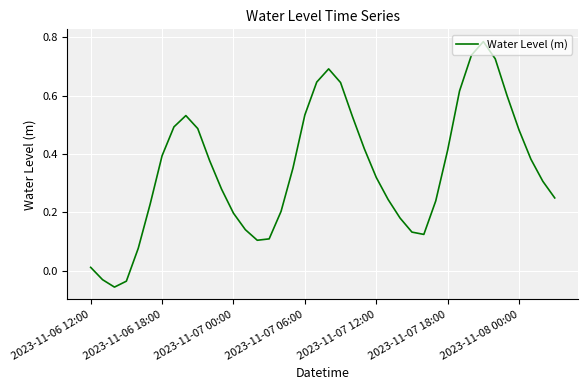

What is the label of the 27th point from the right?

13